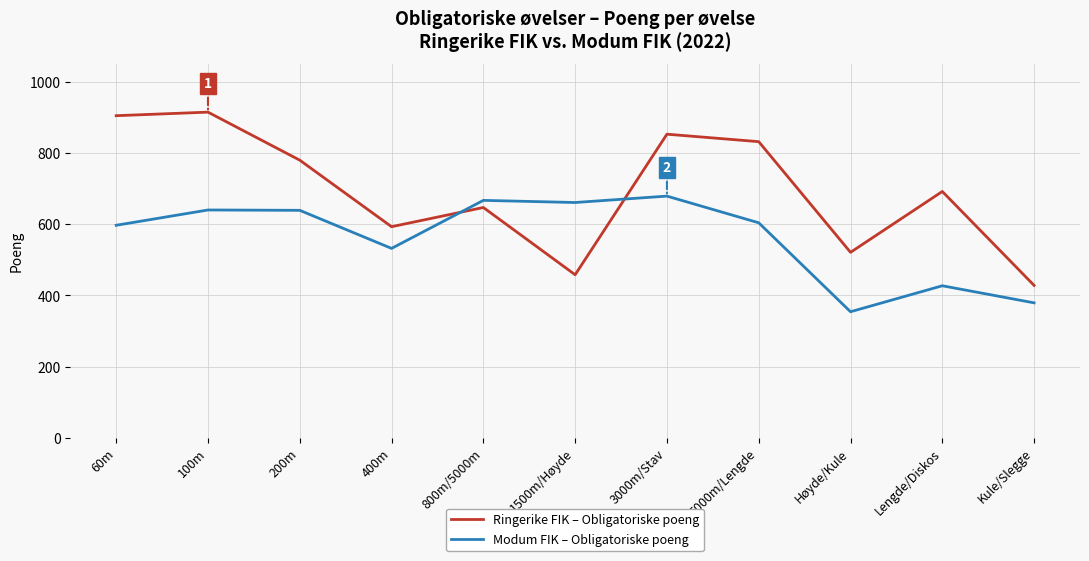

What position from the right is 100m?

10